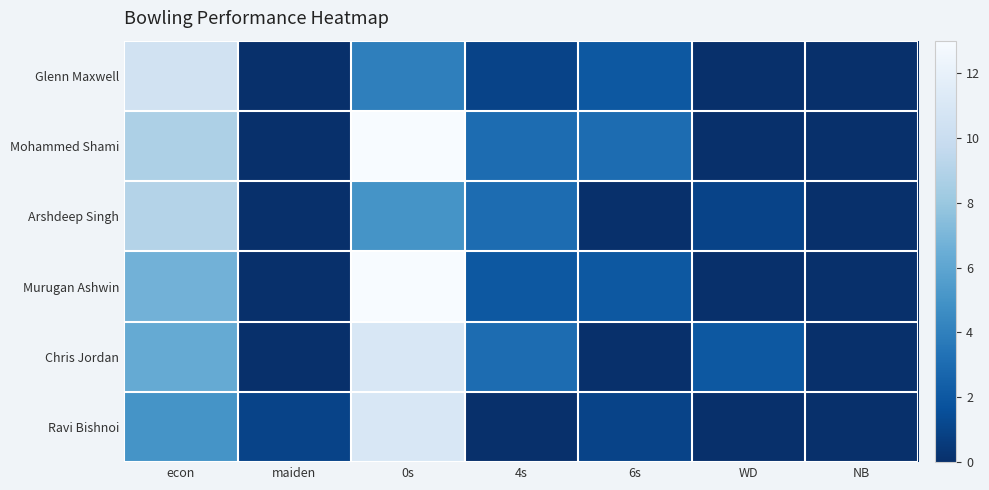

What is the total value across all series at econ?

46.2